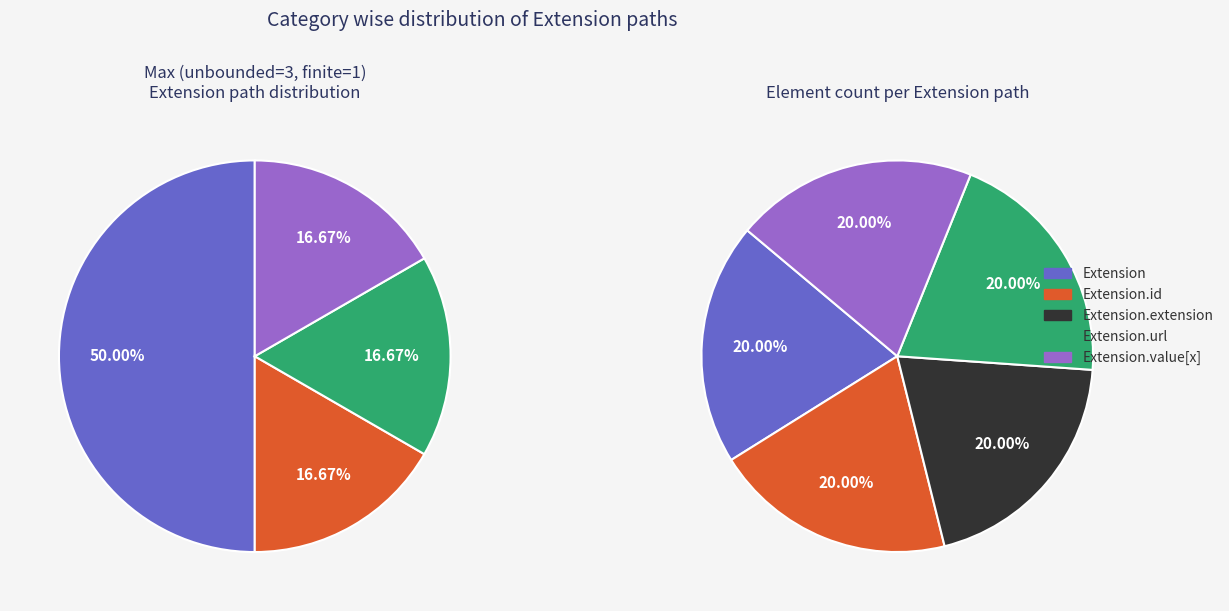

What is the ratio of the value at Extension.url to the value at Extension.value[x]?

1.0